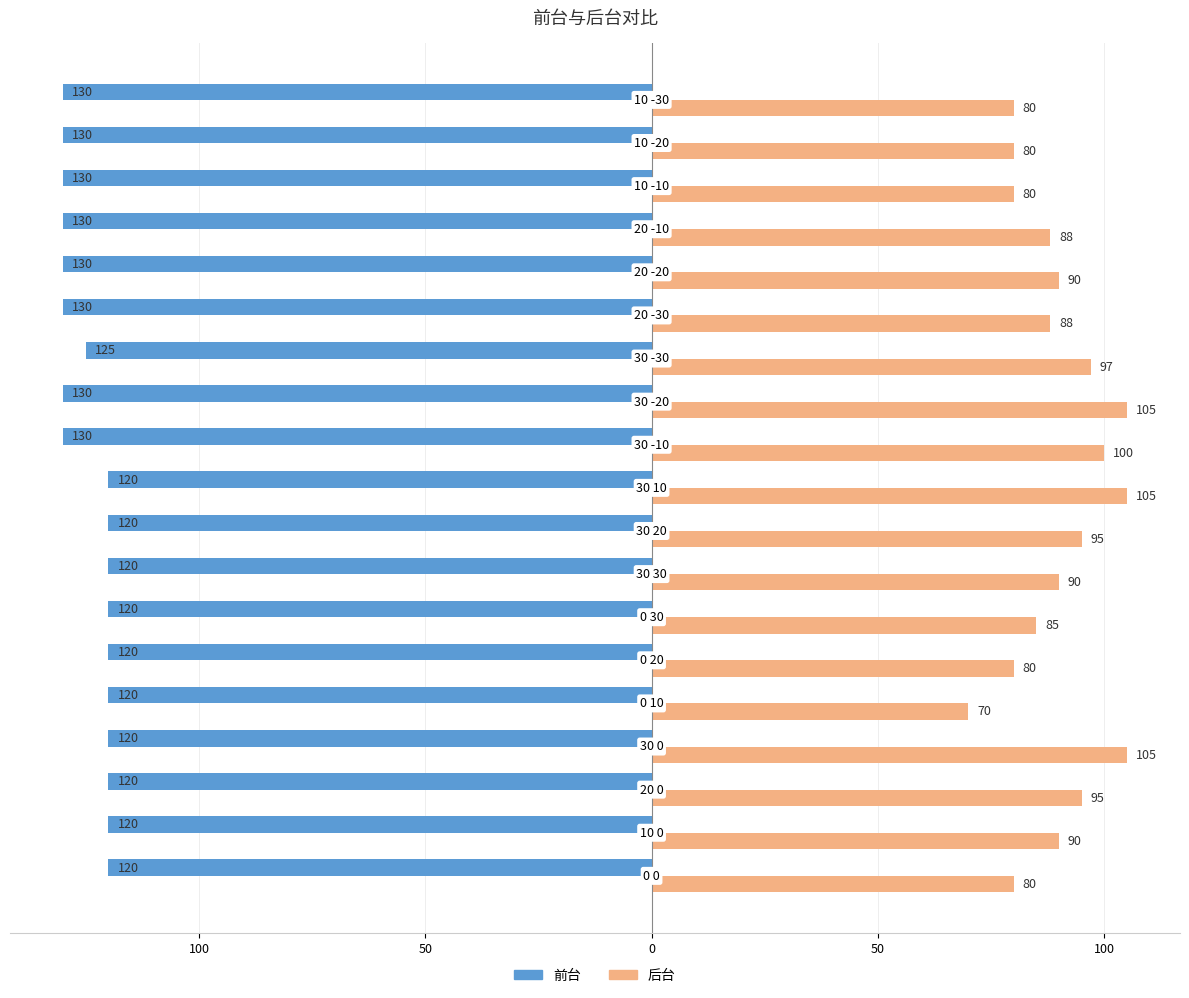

What are all the series names shown in the legend?

前台, 后台